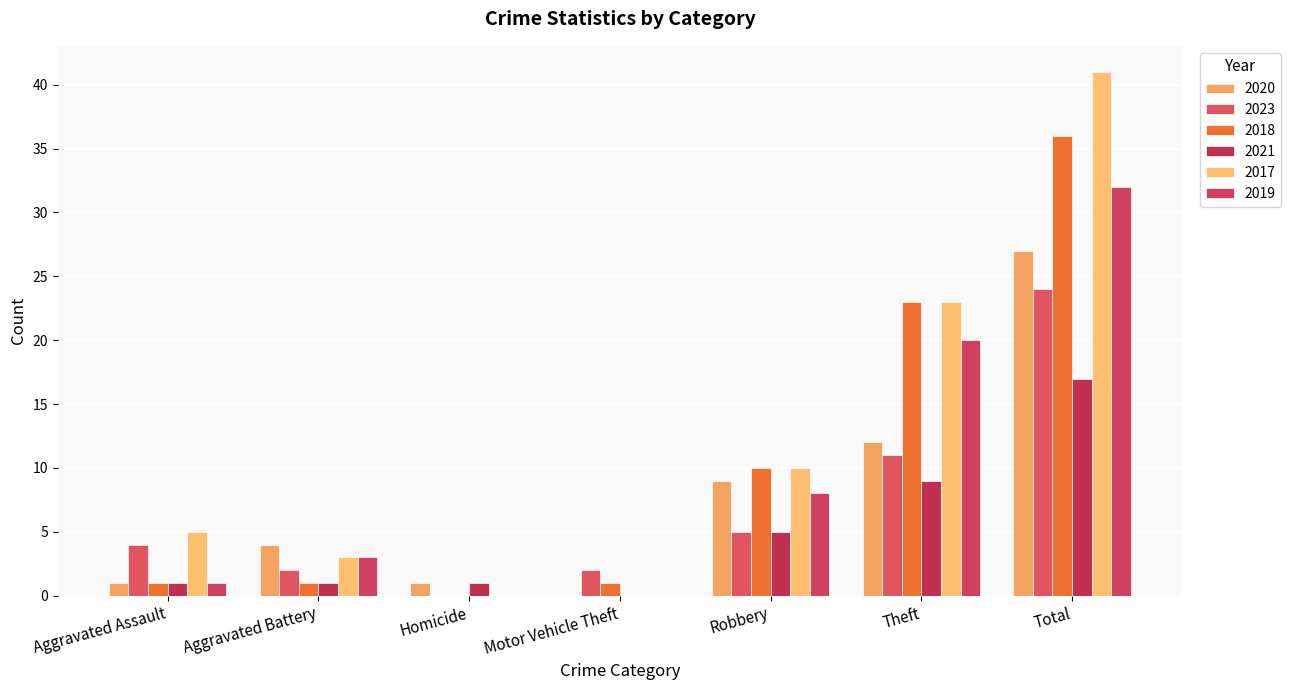

Reading left to right, what are all the values shown in this chart?

2020: Aggravated Assault=1	Aggravated Battery=4	Homicide=1	Motor Vehicle Theft=0	Robbery=9	Theft=12	Total=27
2023: Aggravated Assault=4	Aggravated Battery=2	Homicide=0	Motor Vehicle Theft=2	Robbery=5	Theft=11	Total=24
2018: Aggravated Assault=1	Aggravated Battery=1	Homicide=0	Motor Vehicle Theft=1	Robbery=10	Theft=23	Total=36
2021: Aggravated Assault=1	Aggravated Battery=1	Homicide=1	Motor Vehicle Theft=0	Robbery=5	Theft=9	Total=17
2017: Aggravated Assault=5	Aggravated Battery=3	Homicide=0	Motor Vehicle Theft=0	Robbery=10	Theft=23	Total=41
2019: Aggravated Assault=1	Aggravated Battery=3	Homicide=0	Motor Vehicle Theft=0	Robbery=8	Theft=20	Total=32